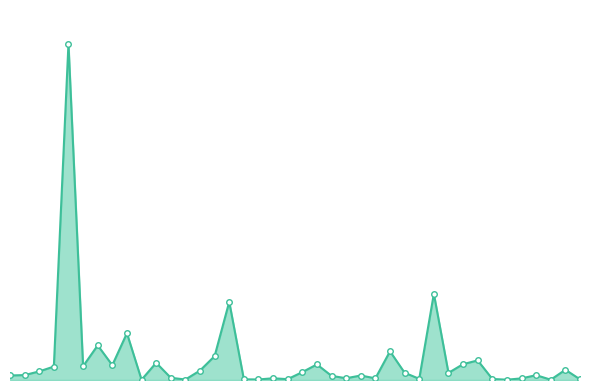

Does the chart have visible grid lines?

No